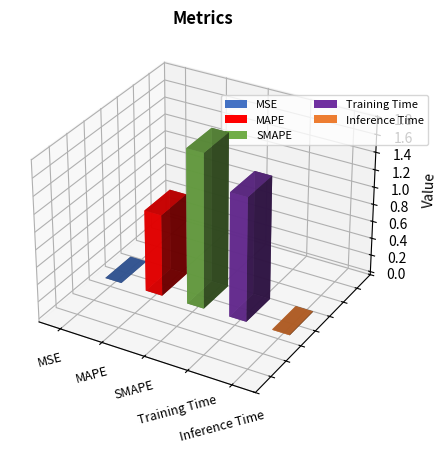

What is the value of the 3rd bar from the left?

1.8